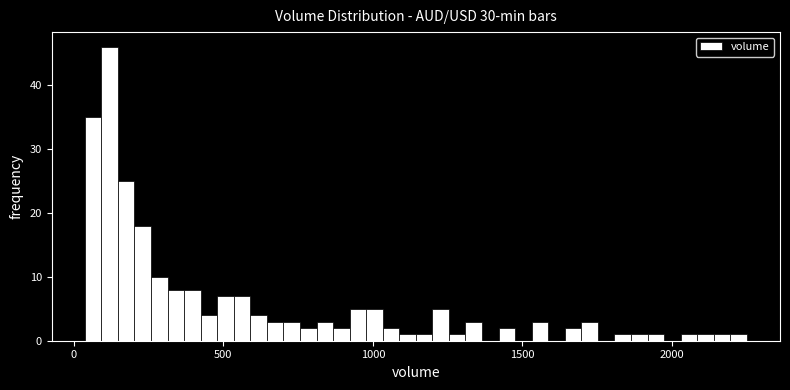

Around what value on the x-axis is the tallest bar? Give the approximate position of its centre, as read against the axis.

100